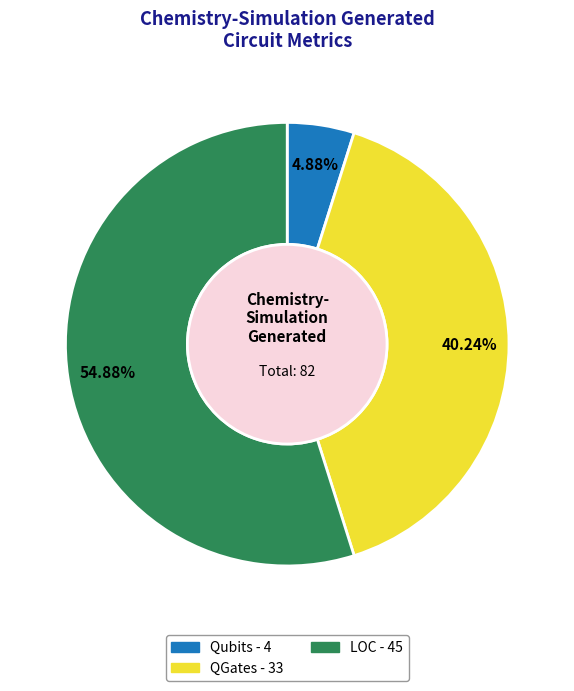

Count the number of slices in the pie.

3